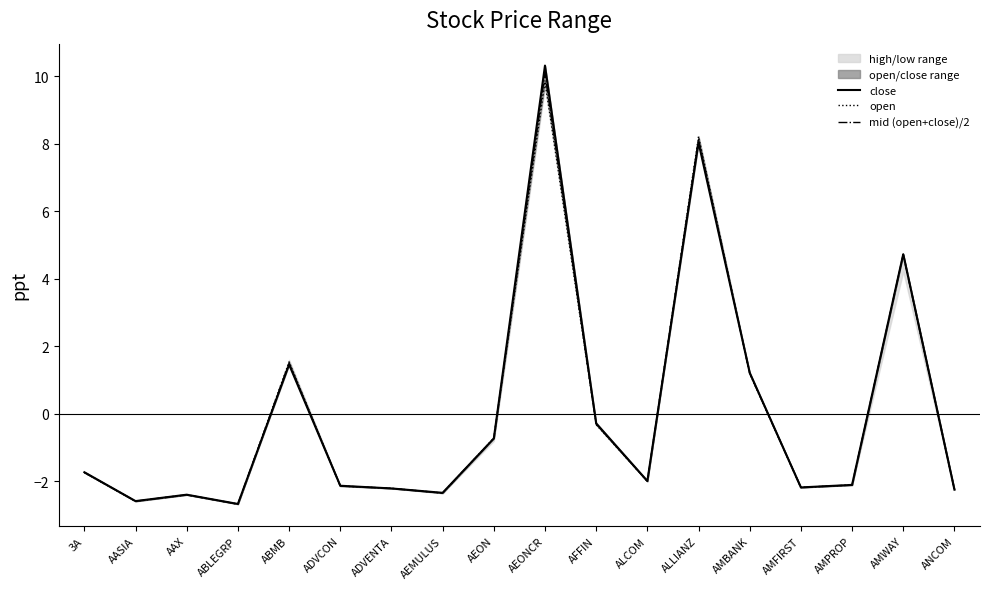

List the series in order of their peak value, lowest first.

open, mid (open+close)/2, close